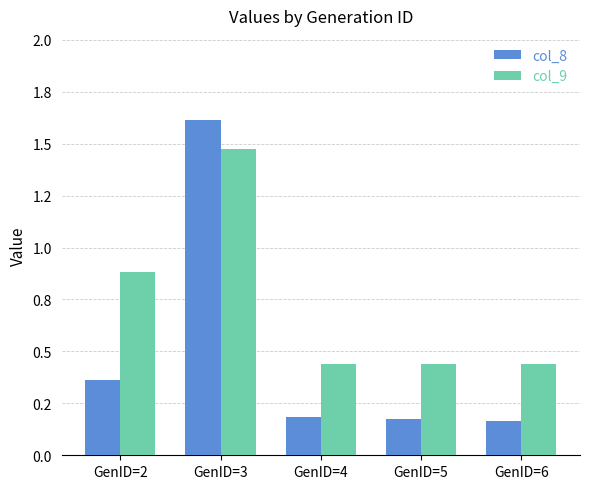

At which label is col_9 closest to 0?

GenID=4